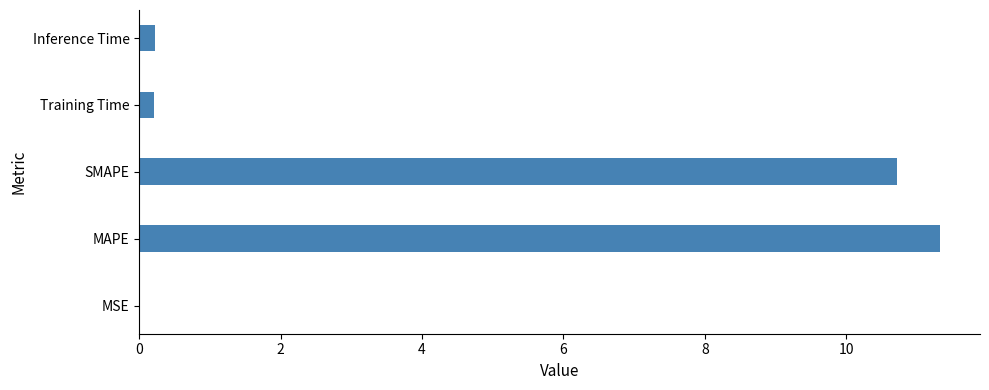

What is the sum of all values?

22.5